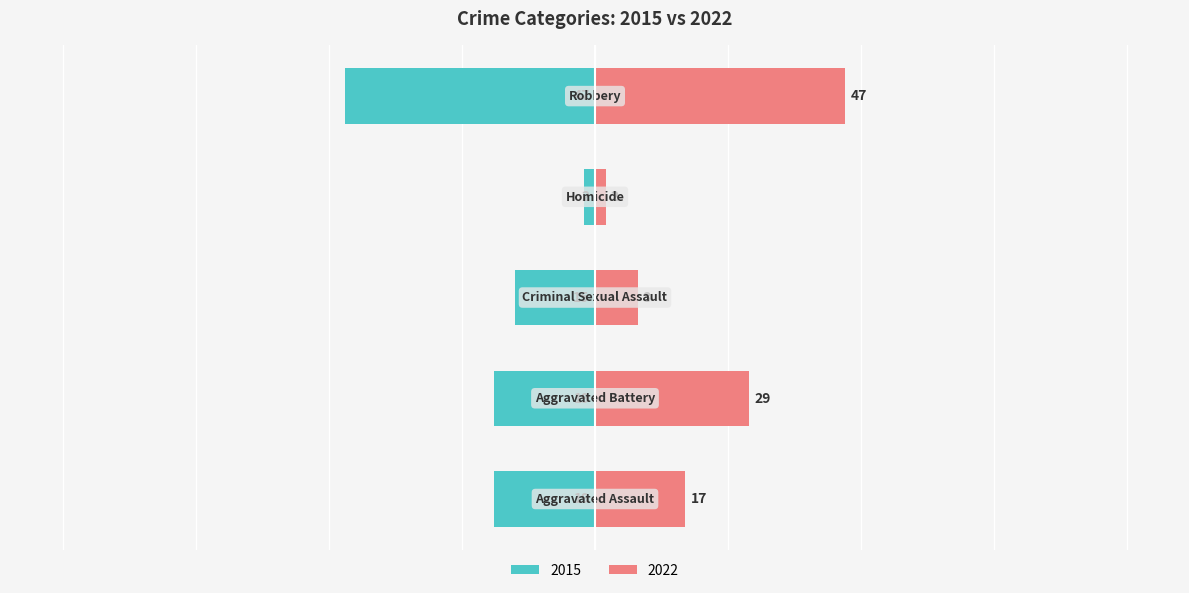

The value at Homicide is -2. True or false?

True